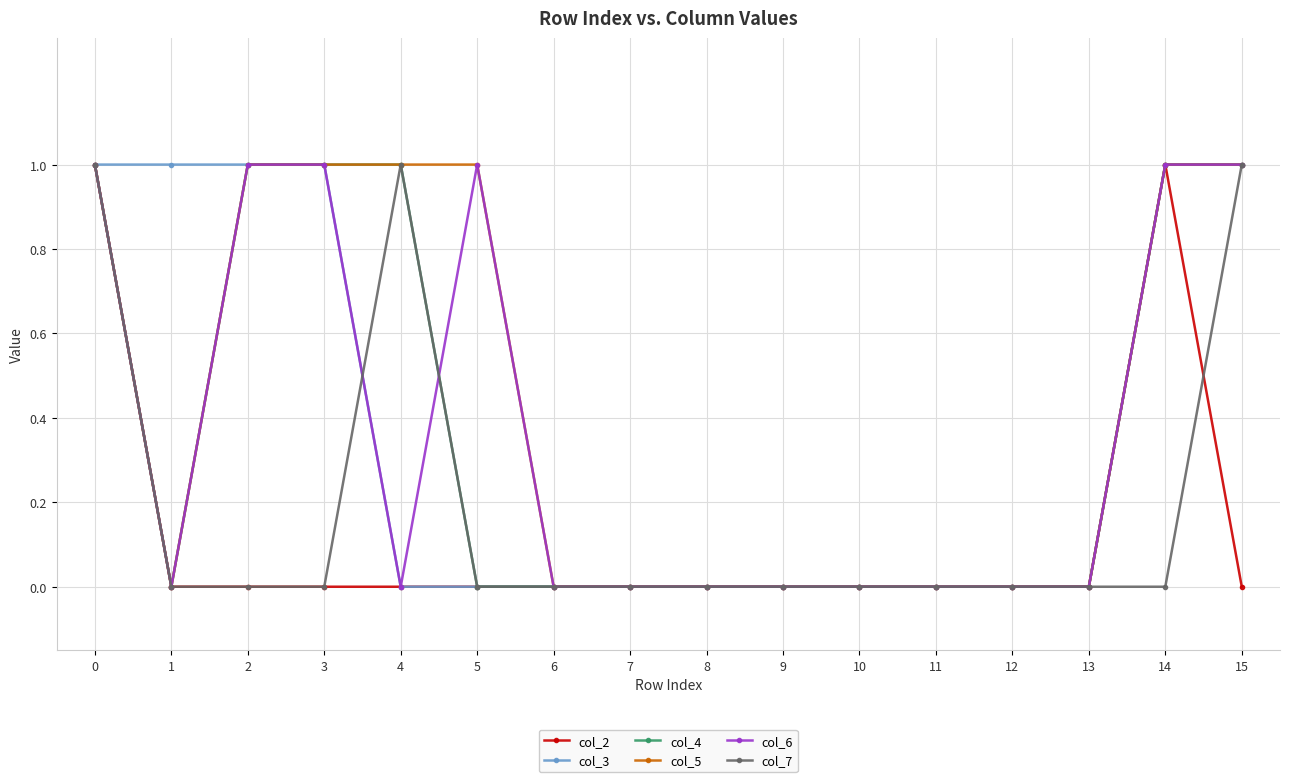

Which series has the largest total across all categories?

col_5